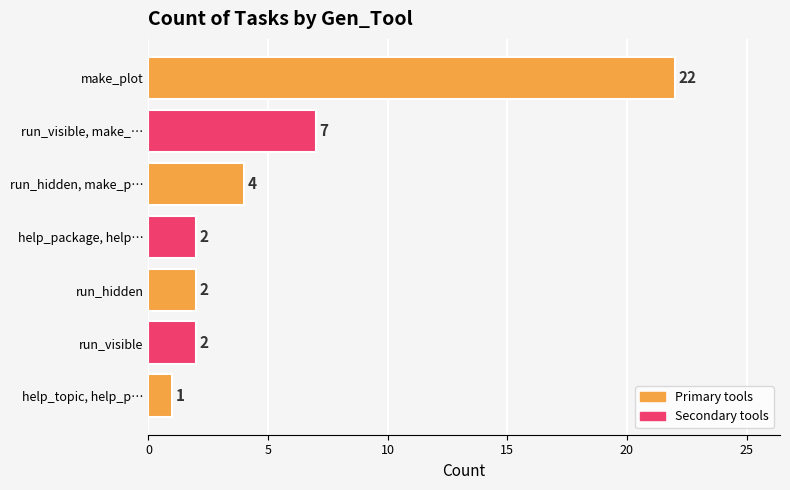

How many data points are less than 2?

1